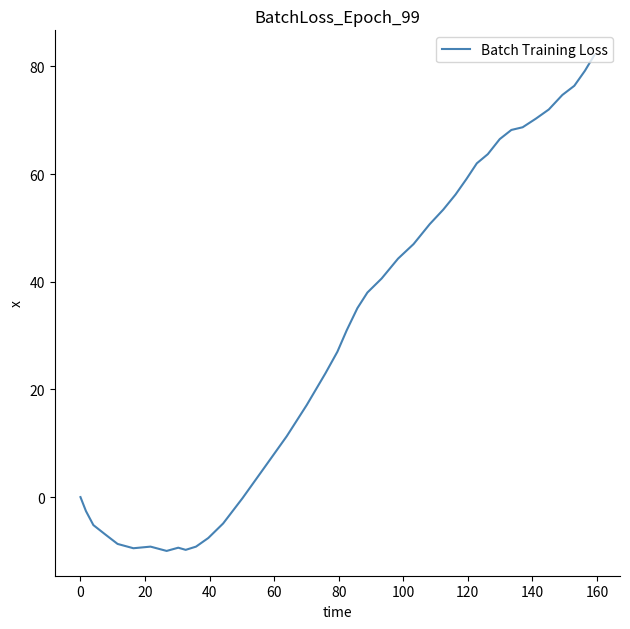

Does the chart have visible grid lines?

No